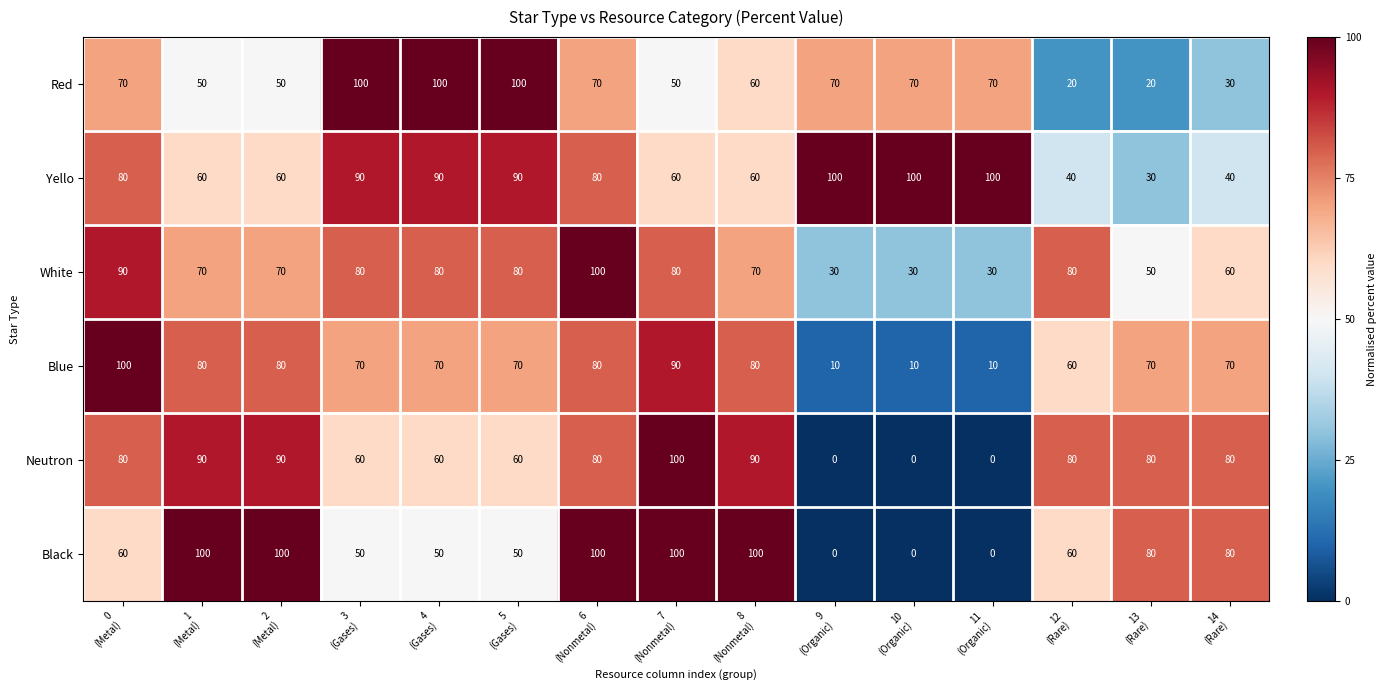

How many data points does each series have?

15